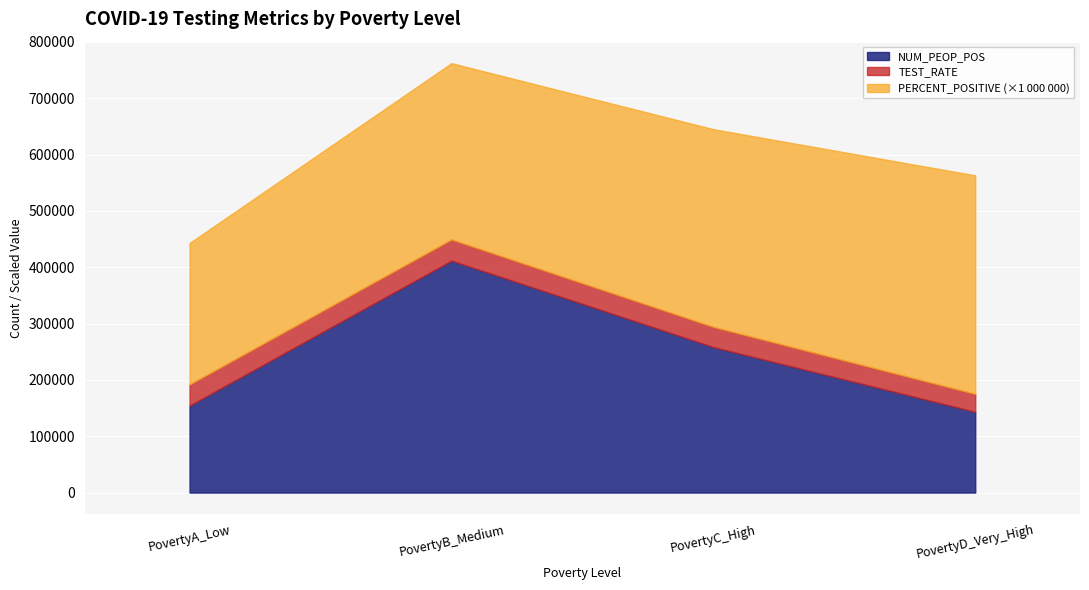

At which category is the sum across all series the highest?

PovertyB_Medium